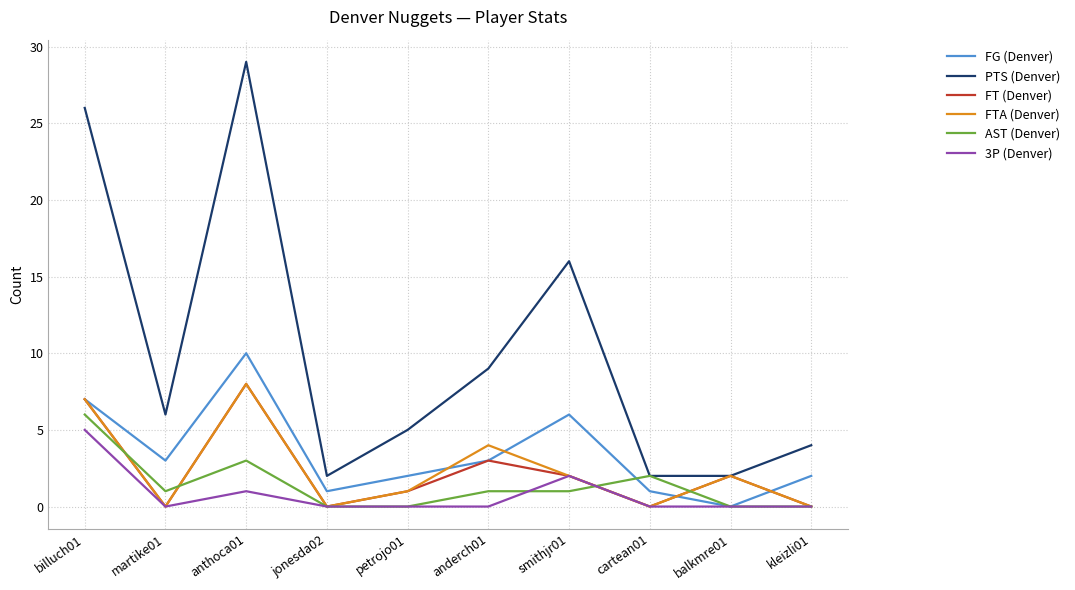

Is it true that FG (Denver) equals 3 at petrojo01?

False